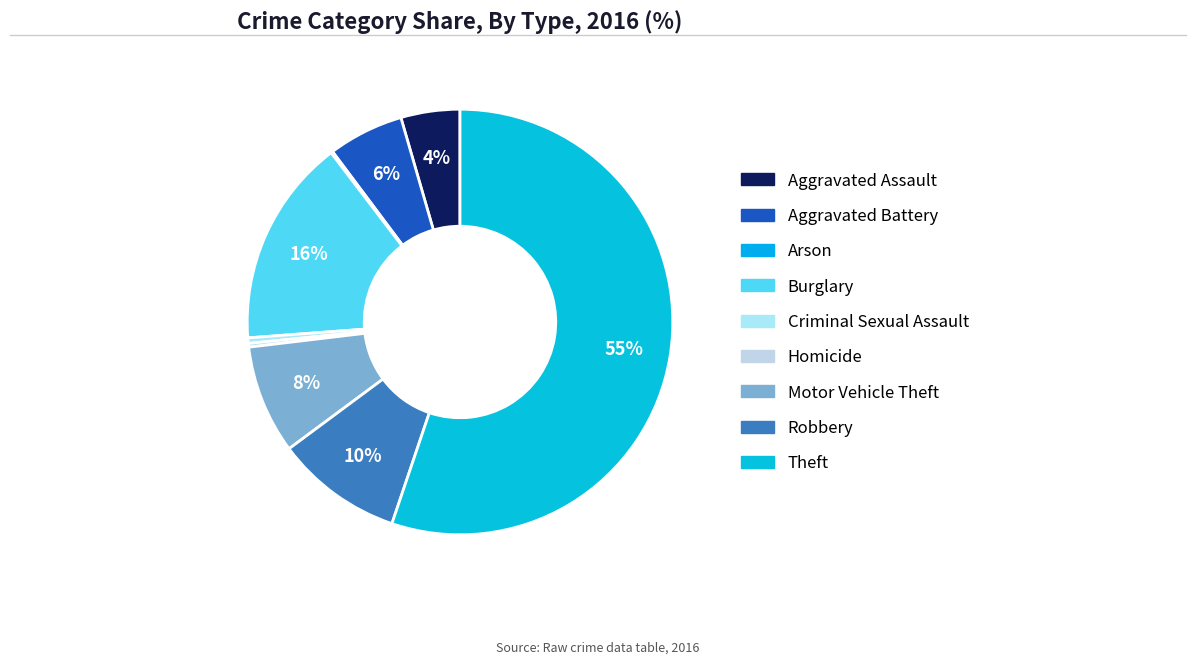

How many slices are in this pie chart?

9